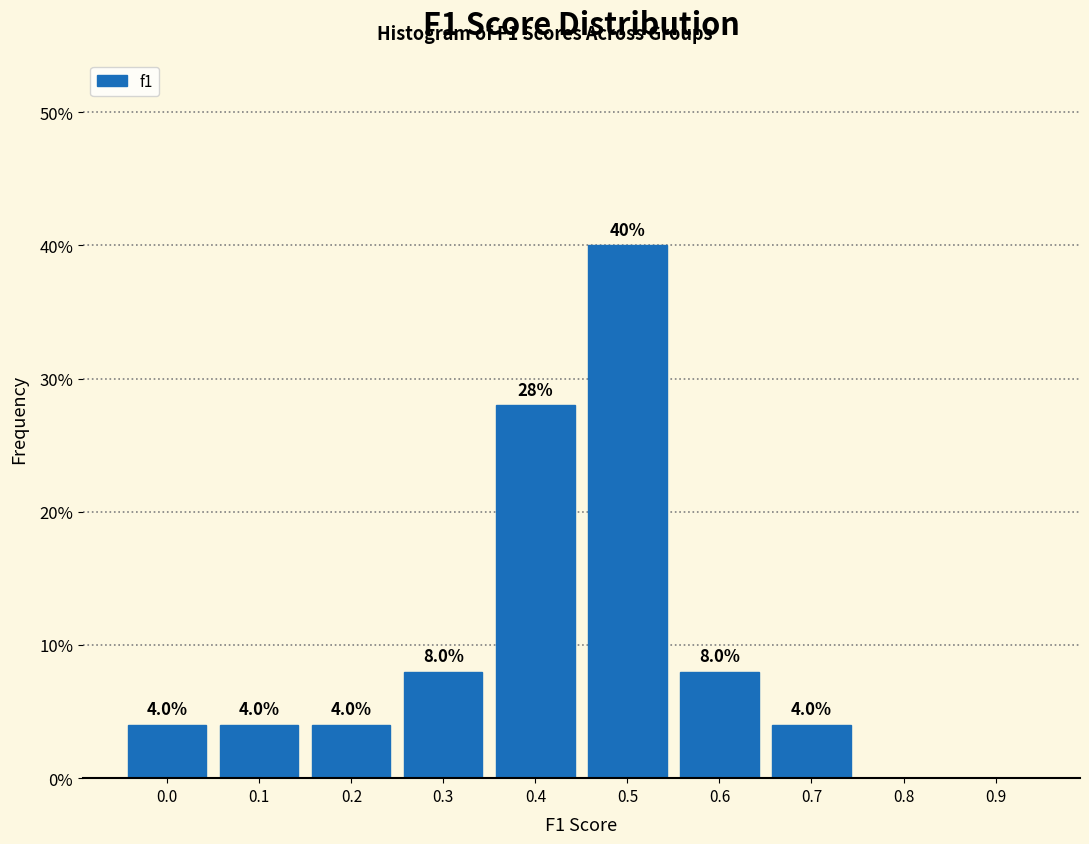

Reading right to left, list all the values displayed in this chart.

0.9=0.0	0.8=0.0	0.7=4.0	0.6=8.0	0.5=40.0	0.4=28.0	0.3=8.0	0.2=4.0	0.1=4.0	0.0=4.0